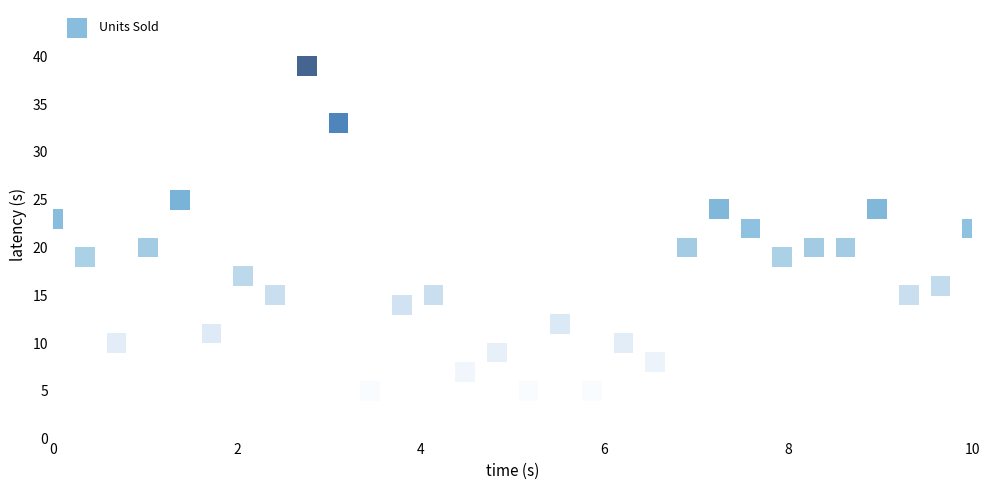

What is the range of Y values (max minus min)?

34